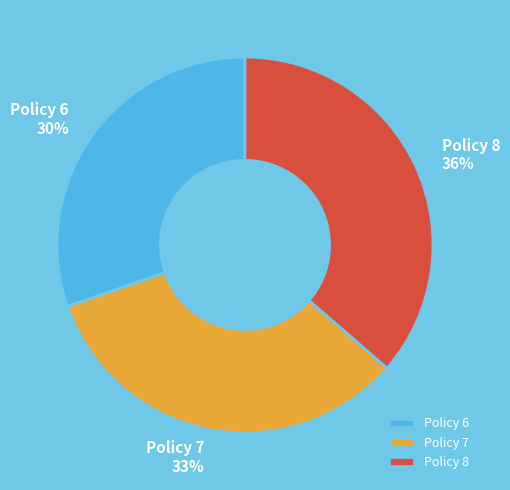

Which slice is the smallest?

Policy 6